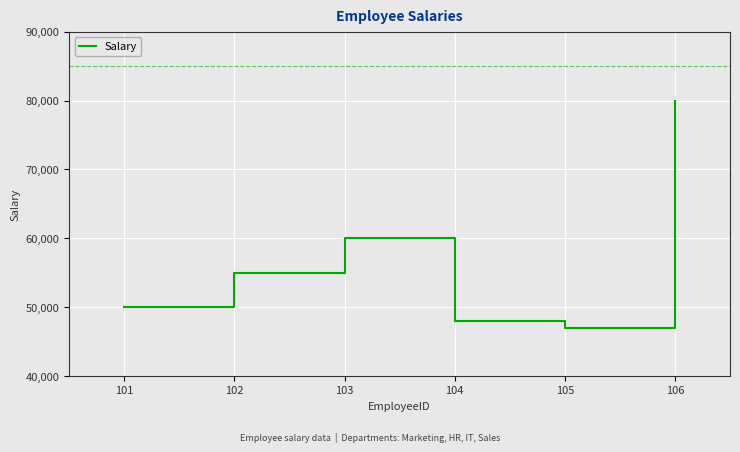

What is the sum of all values?

340000